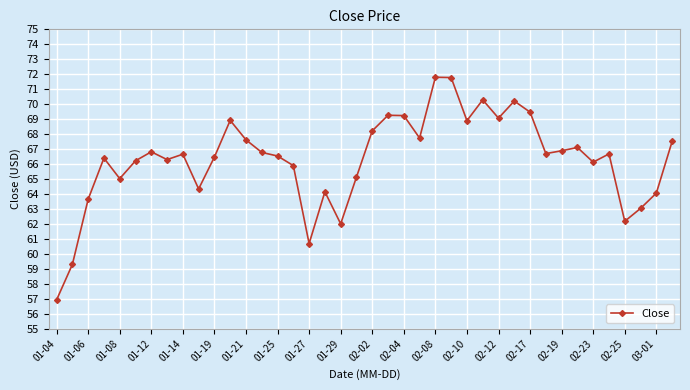

True or false: there are more than 2 points higher than both neighbors.

True